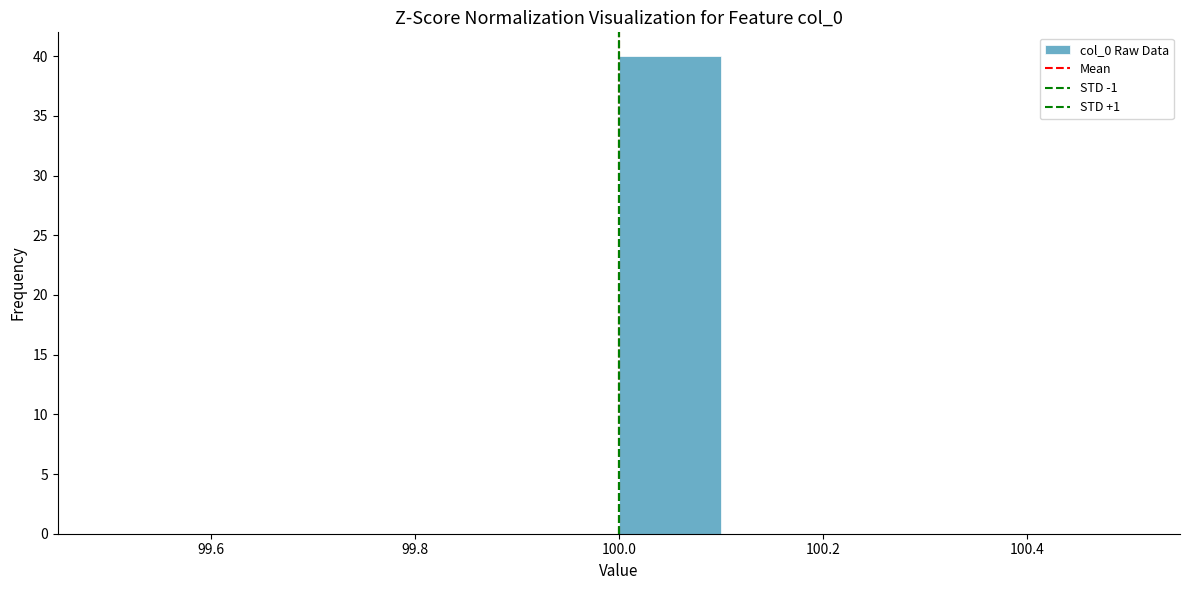

Reading left to right, transcribe this chart: for each bar, give the range it covers on the x-axis and its height. The values are not printed on the chart, so give them approximately, as read against the axis.

99.5 to 99.6: 0
99.6 to 99.7: 0
99.7 to 99.8: 0
99.8 to 99.9: 0
99.9 to 100.0: 0
100.0 to 100.1: 40
100.1 to 100.2: 0
100.2 to 100.3: 0
100.3 to 100.4: 0
100.4 to 100.5: 0